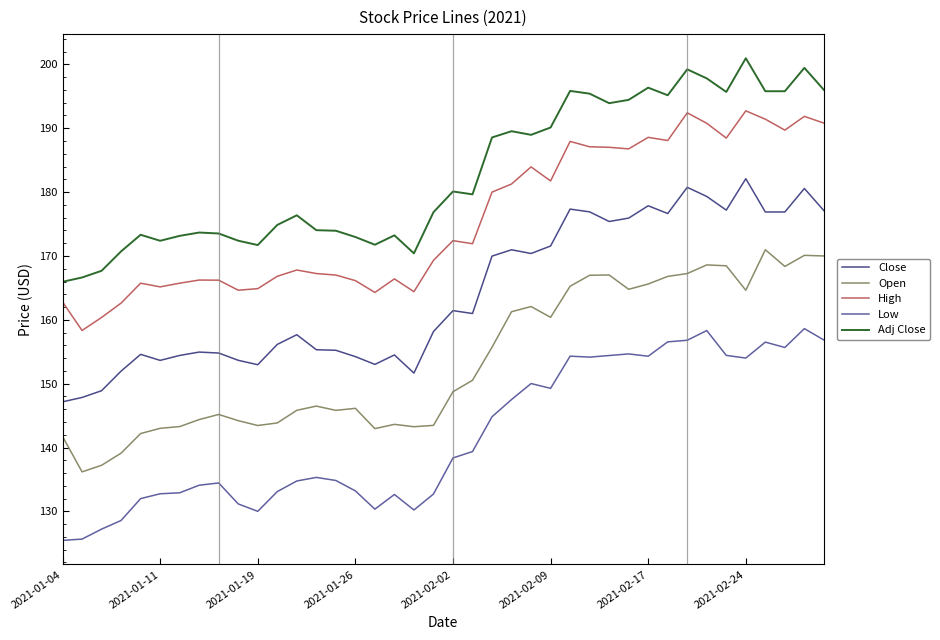

Reading left to right, what are all the values shown in this chart?

Close: 147.2	147.8	148.9	152.0	154.6	153.7	154.4	154.9	154.8	153.7	153.0	156.2	157.7	155.3	155.2	154.2	153.0	154.5	151.7	158.2	161.4	161.0	170.0	171.0	170.4	171.6	177.3	176.9	175.4	175.9	177.9	176.7	180.8	179.3	177.2	182.1	176.9	176.9	180.6	177.1
Open: 141.8	136.2	137.2	139.1	142.2	143.0	143.3	144.4	145.2	144.2	143.4	143.8	145.8	146.5	145.8	146.1	143.0	143.6	143.3	143.5	148.7	150.5	155.7	161.3	162.1	160.4	165.3	167.0	167.0	164.8	165.6	166.8	167.2	168.6	168.5	164.6	171.0	168.4	170.1	170.0
High: 162.8	158.3	160.4	162.6	165.7	165.2	165.7	166.2	166.2	164.6	164.9	166.8	167.8	167.2	167.0	166.1	164.3	166.4	164.4	169.3	172.4	171.9	180.0	181.3	183.9	181.8	187.9	187.1	187.0	186.8	188.6	188.1	192.4	190.8	188.5	192.7	191.4	189.7	191.9	190.8
Low: 125.5	125.7	127.2	128.6	132.0	132.8	132.9	134.1	134.4	131.2	130.0	133.1	134.8	135.3	134.8	133.2	130.3	132.7	130.2	132.7	138.4	139.4	144.8	147.5	150.0	149.3	154.3	154.2	154.4	154.7	154.3	156.6	156.8	158.3	154.4	154.0	156.5	155.7	158.6	156.8
Adj Close: 166.0	166.6	167.7	170.7	173.3	172.4	173.2	173.7	173.5	172.4	171.7	174.9	176.4	174.0	173.9	173.0	171.8	173.2	170.4	176.8	180.1	179.7	188.6	189.5	189.0	190.1	195.8	195.4	193.9	194.4	196.4	195.2	199.2	197.8	195.7	201.0	195.8	195.8	199.5	196.0